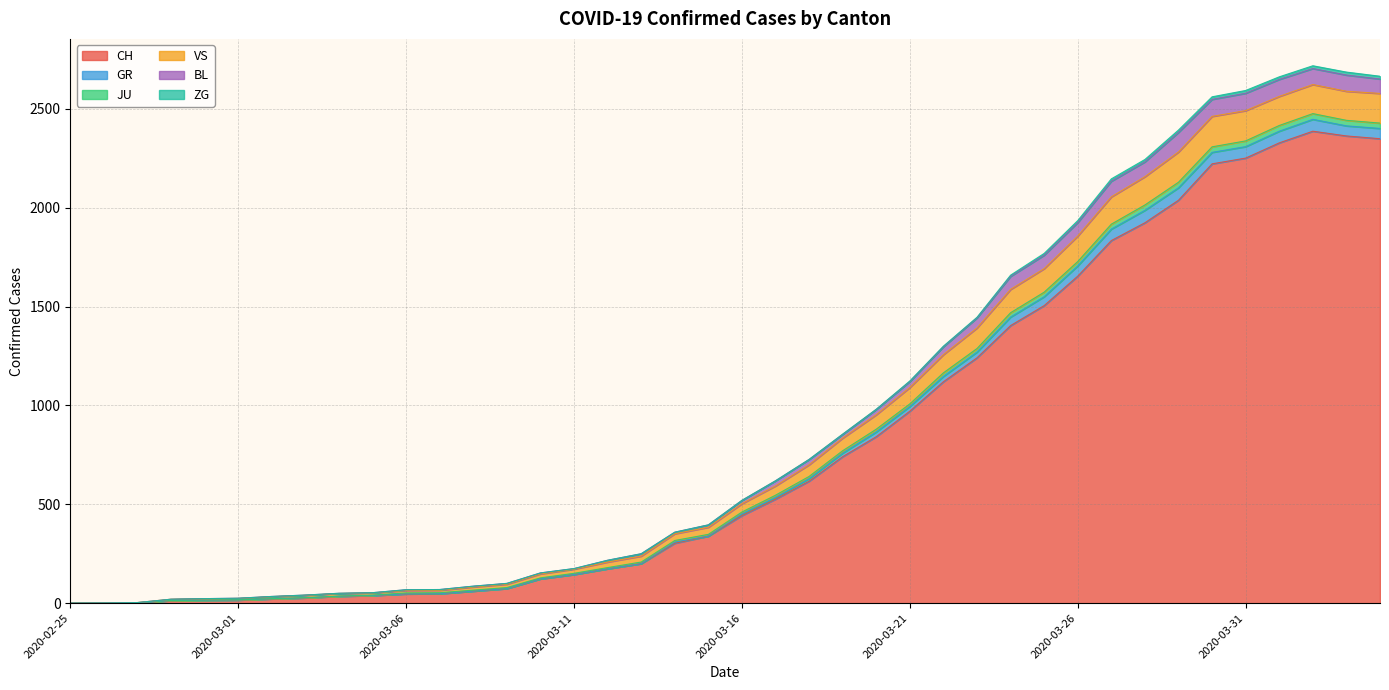

What is the label of the 7th point from the left?

2020-03-02